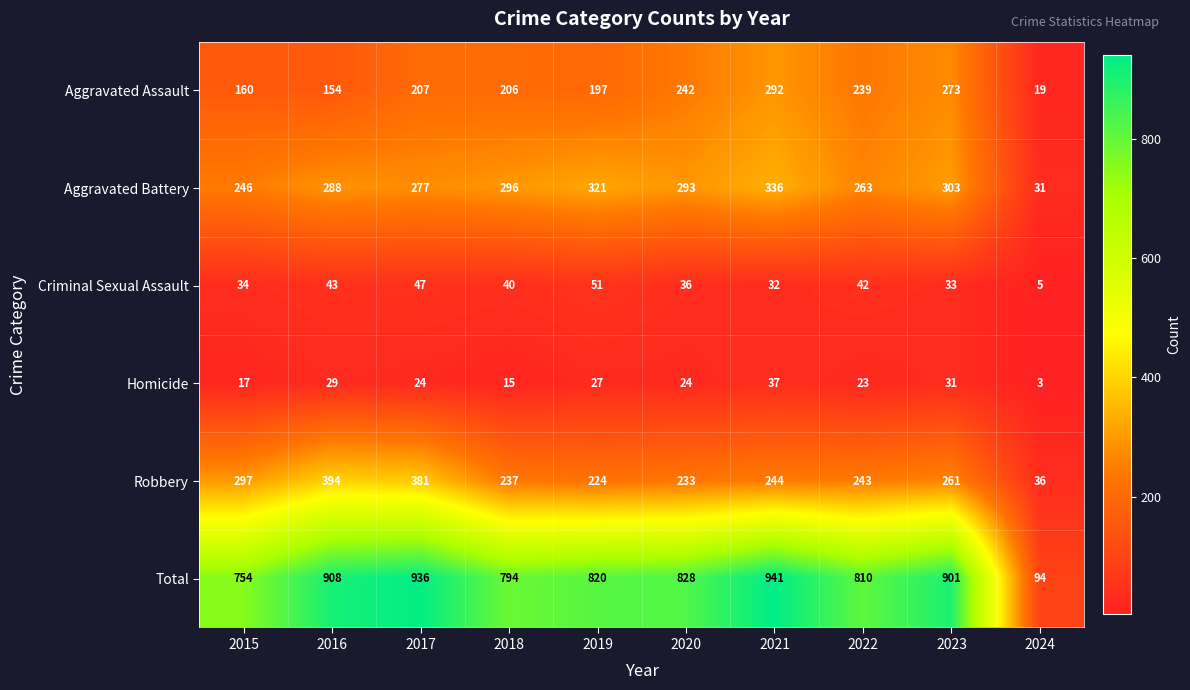

The value of Aggravated Assault at 2019 is 197. True or false?

True